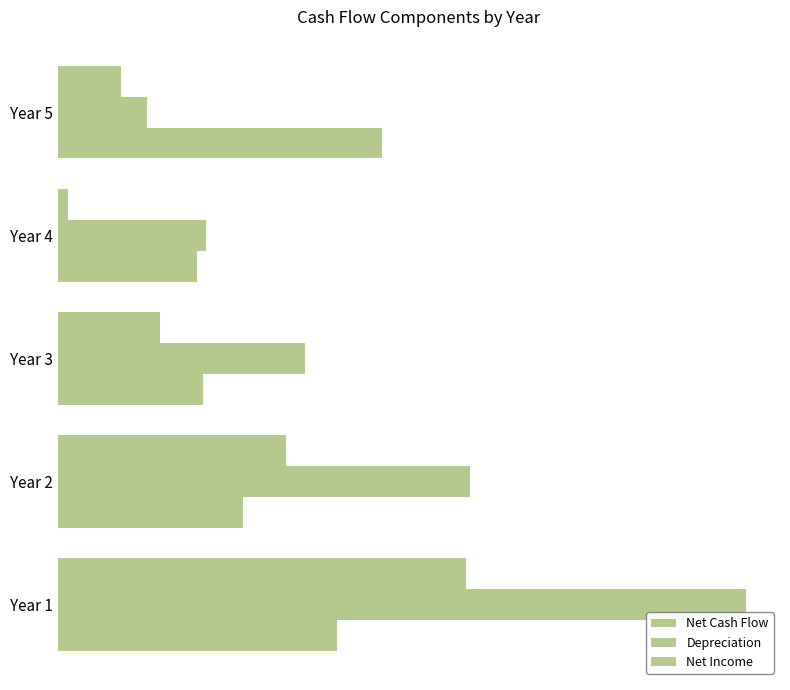

List the series in order of their peak value, highest first.

Depreciation, Net Income, Net Cash Flow